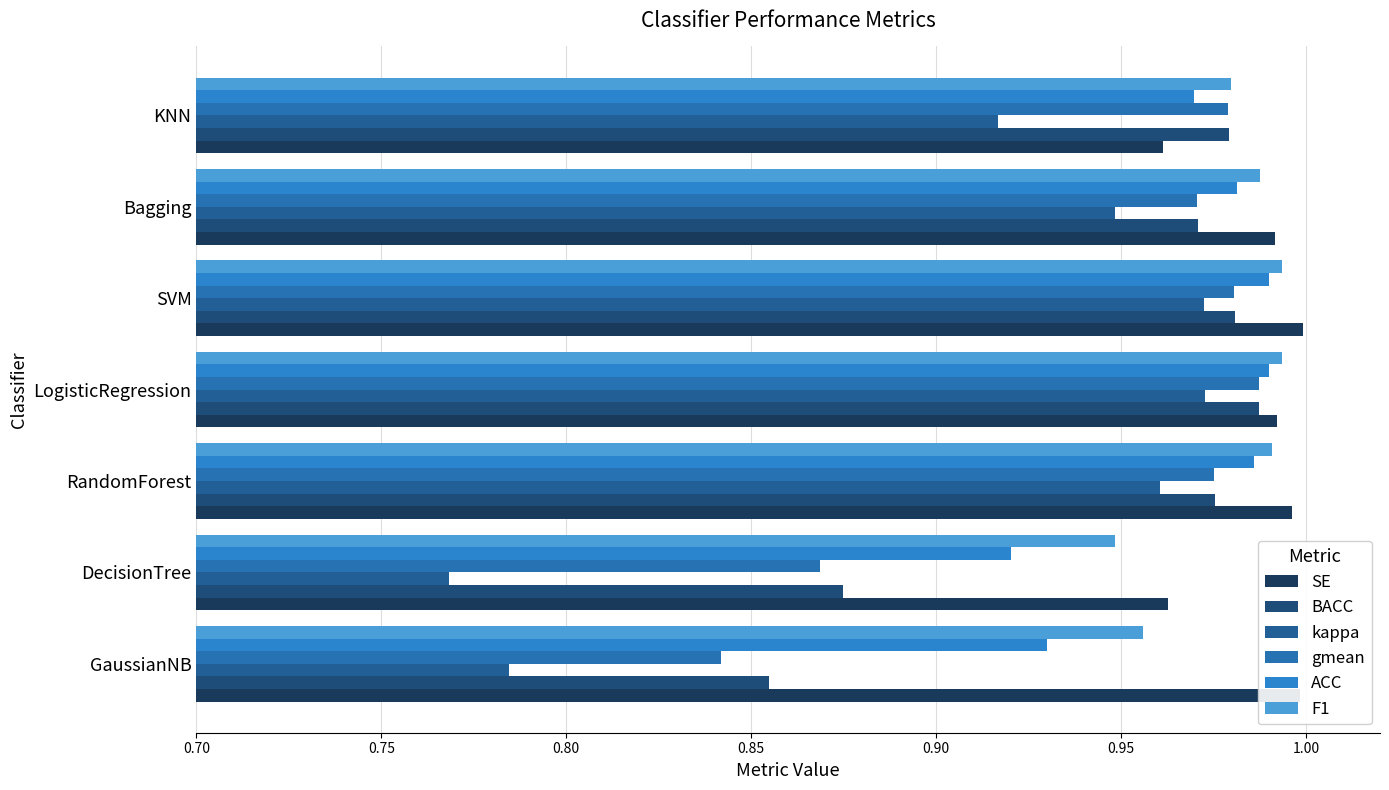

Which series has the widest spread of values?

kappa